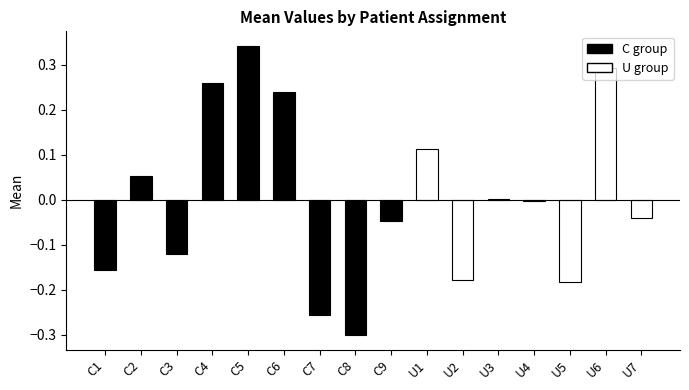

What is the difference between the values at C5 and U2?

0.5